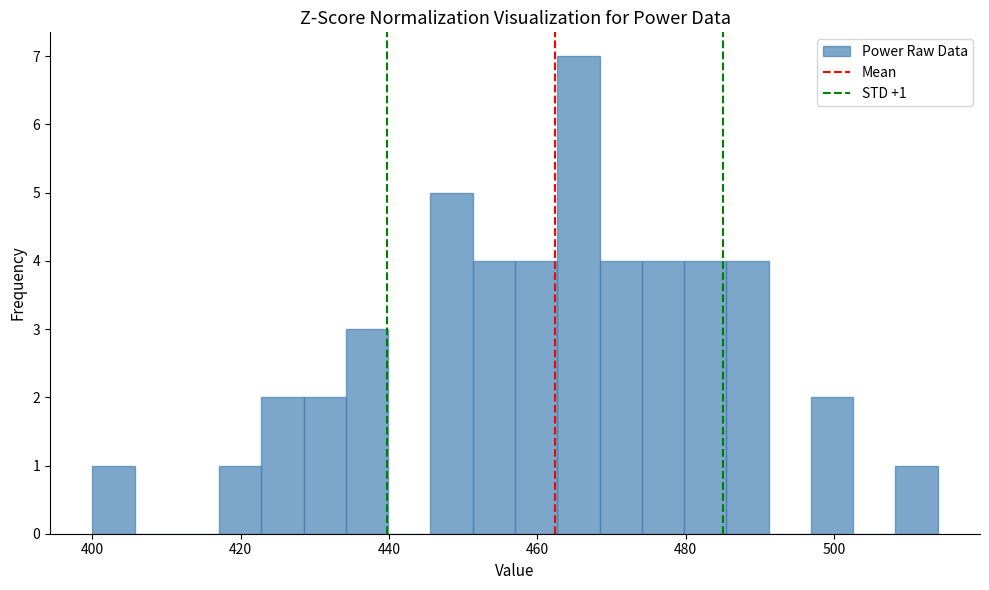

Read against the x-axis, roughly where is the centre of the tallest bar?

466